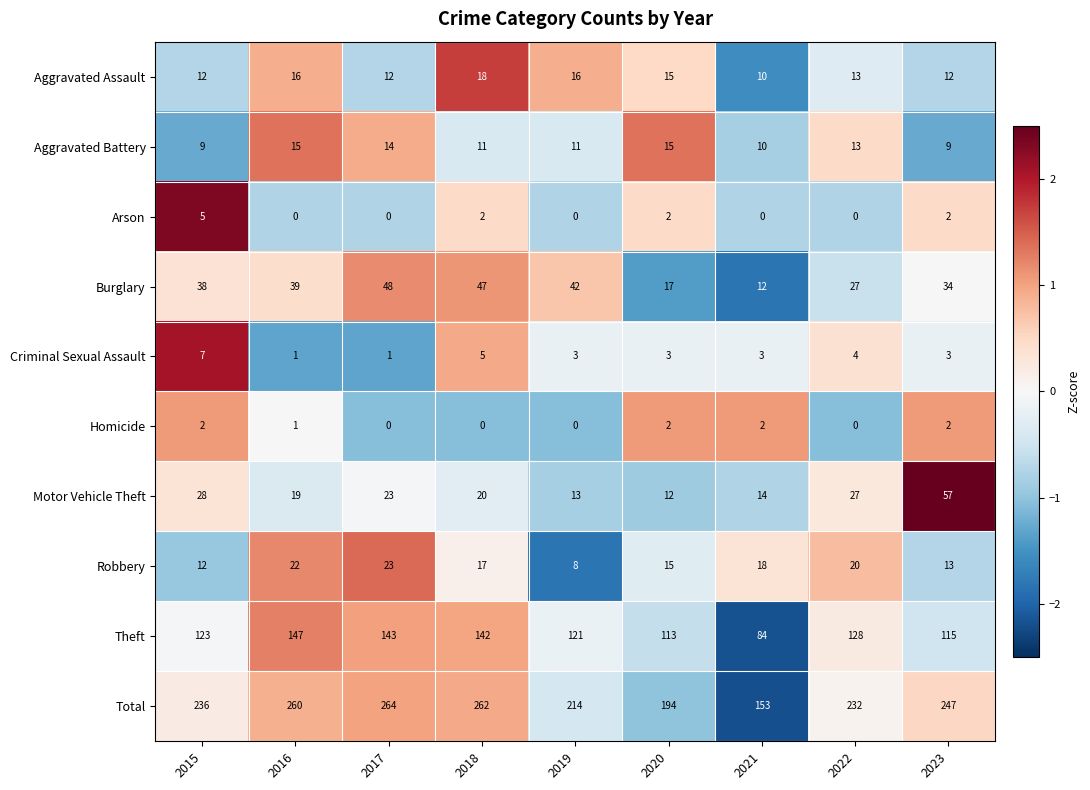

List the series in order of their peak value, highest first.

Total, Theft, Motor Vehicle Theft, Burglary, Robbery, Aggravated Assault, Aggravated Battery, Criminal Sexual Assault, Arson, Homicide